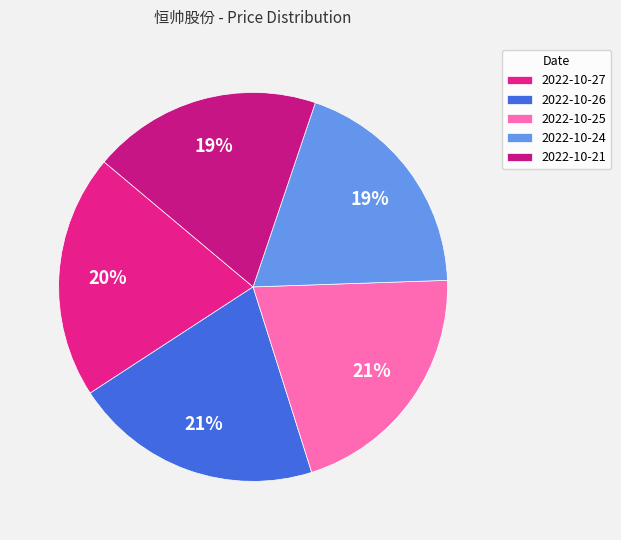

How many slices are in this pie chart?

5